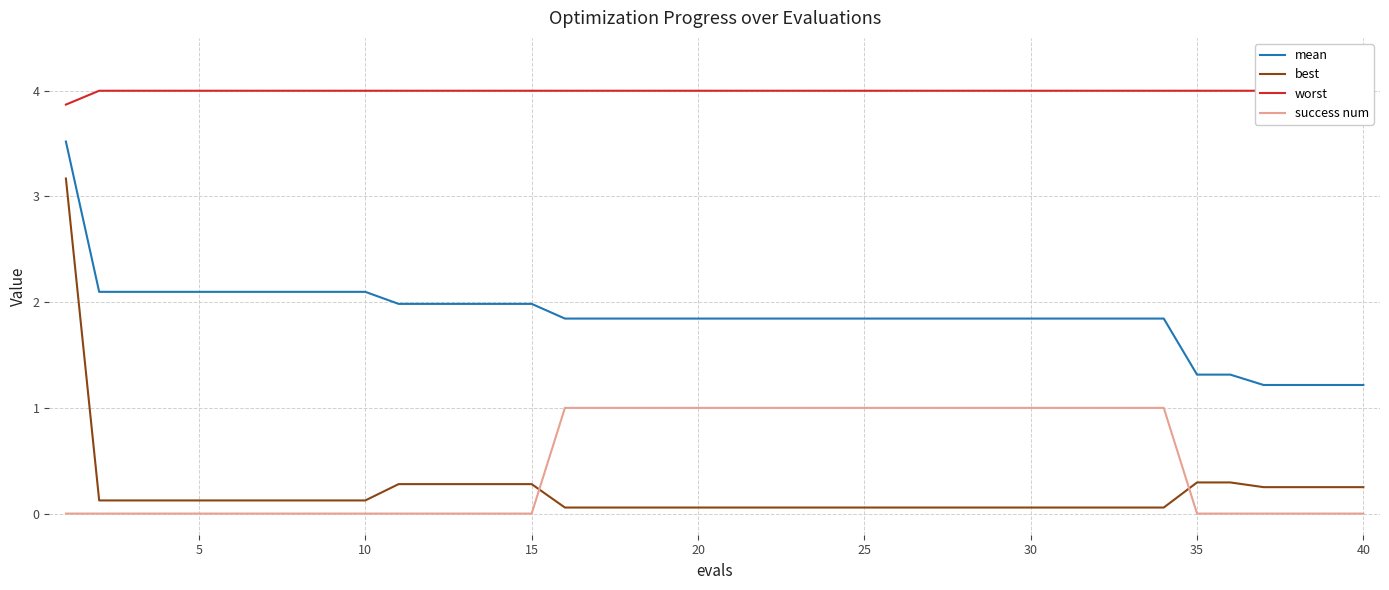

What is the maximum value for success num?

1.0